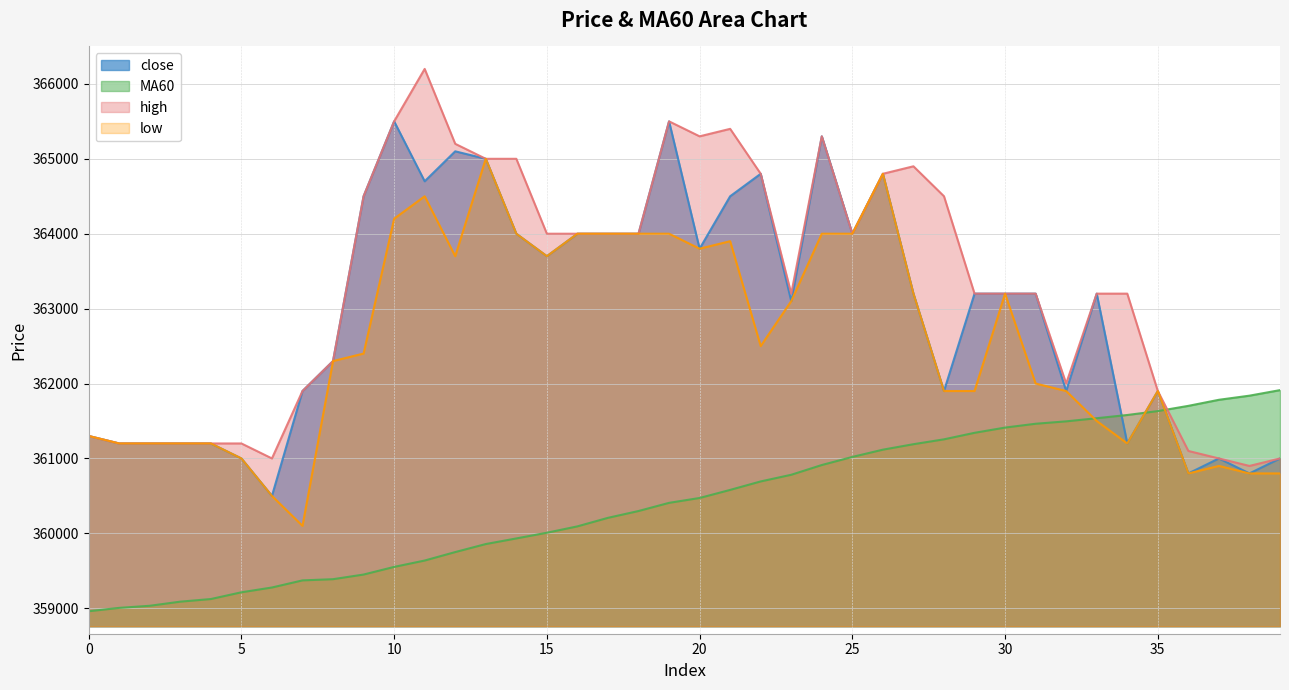

What is the difference between the maximum and minimum values in the close series?

5000